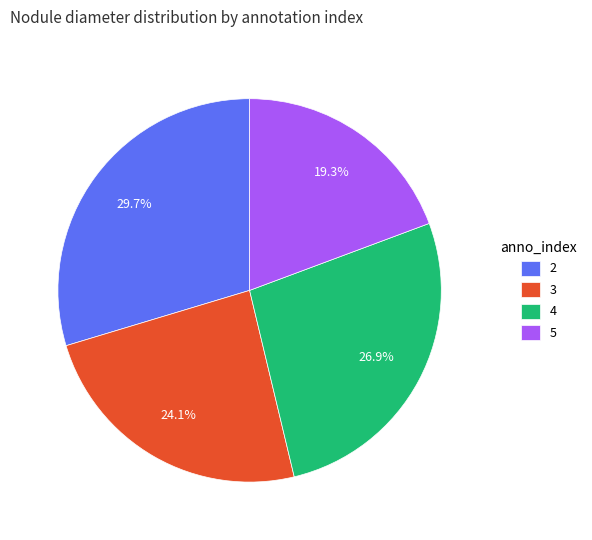

Which category has the smallest portion of the pie?

5